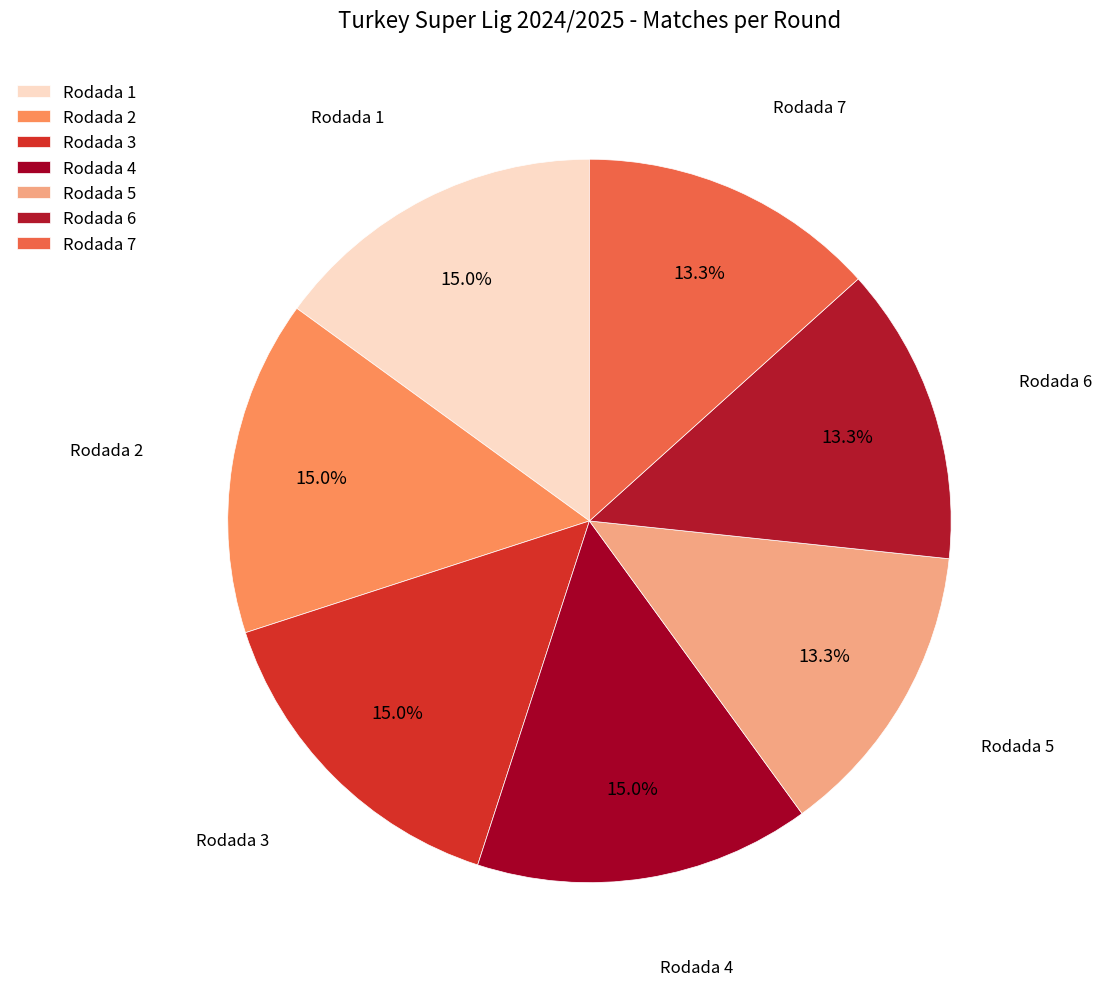

Does any single category account for the majority?

No